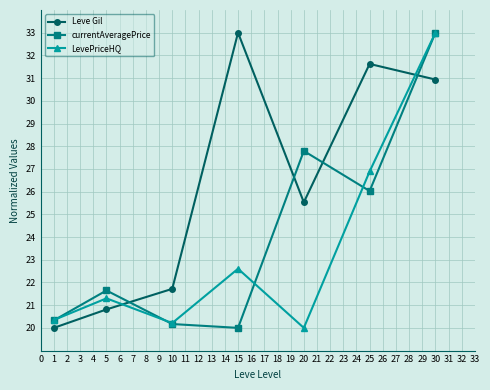

True or false: Leve Gil and LevePriceHQ intersect in this chart.

True